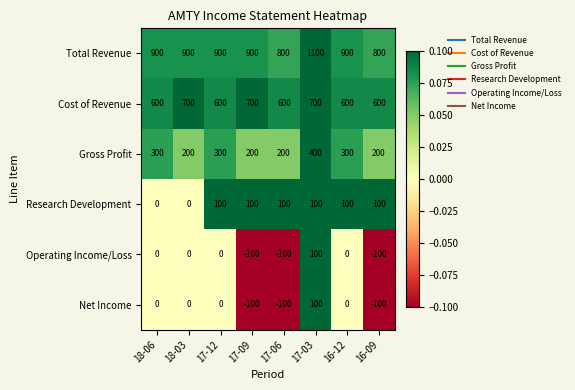

What is the difference between the maximum and minimum values in the Cost of Revenue series?

100